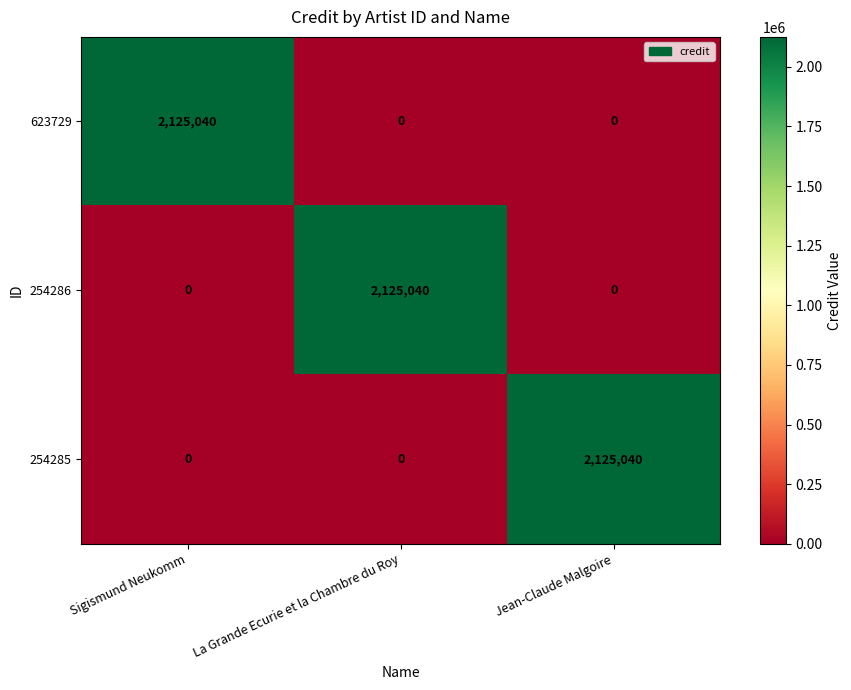

Is it true that 254285 equals -1458949 at Sigismund Neukomm?

False